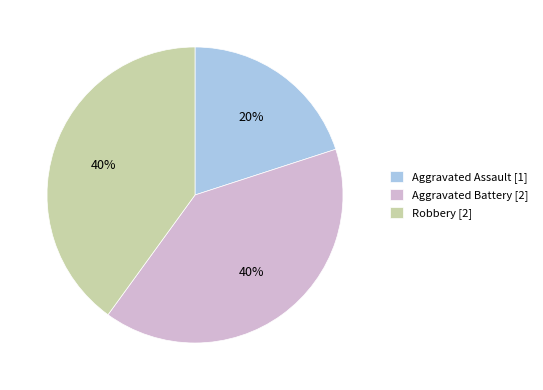

Is the sum of Aggravated Assault and Robbery greater than half?

Yes